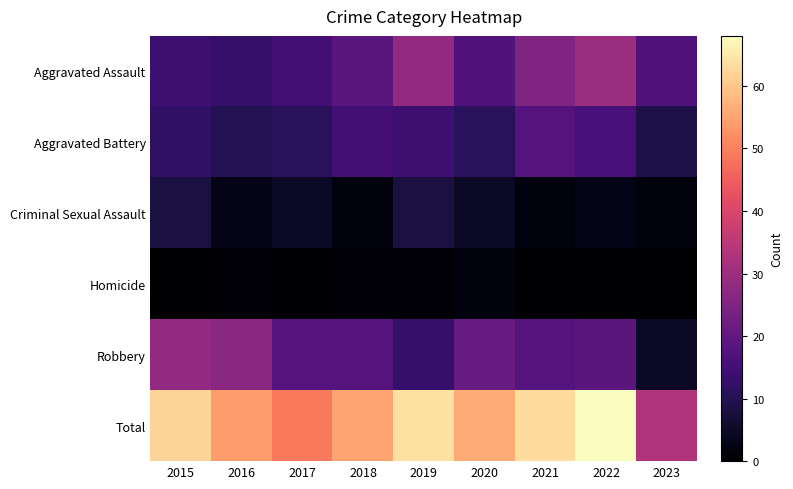

Which label corresponds to the largest value in the chart?

2022